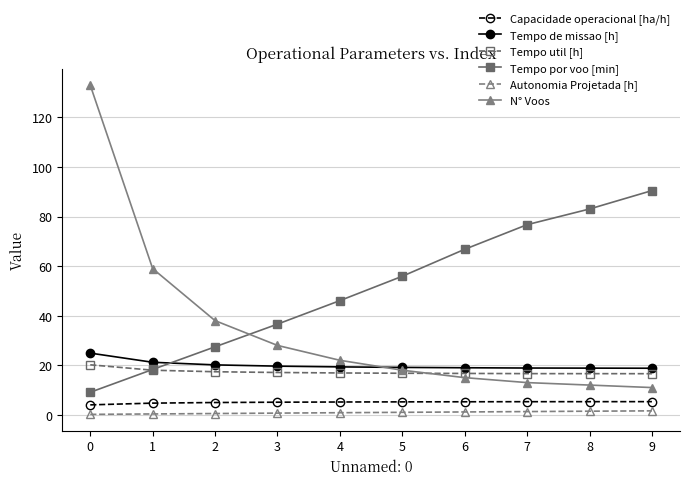

What is the approximate value of Autonomia Projetada [h] at 0?

0.2